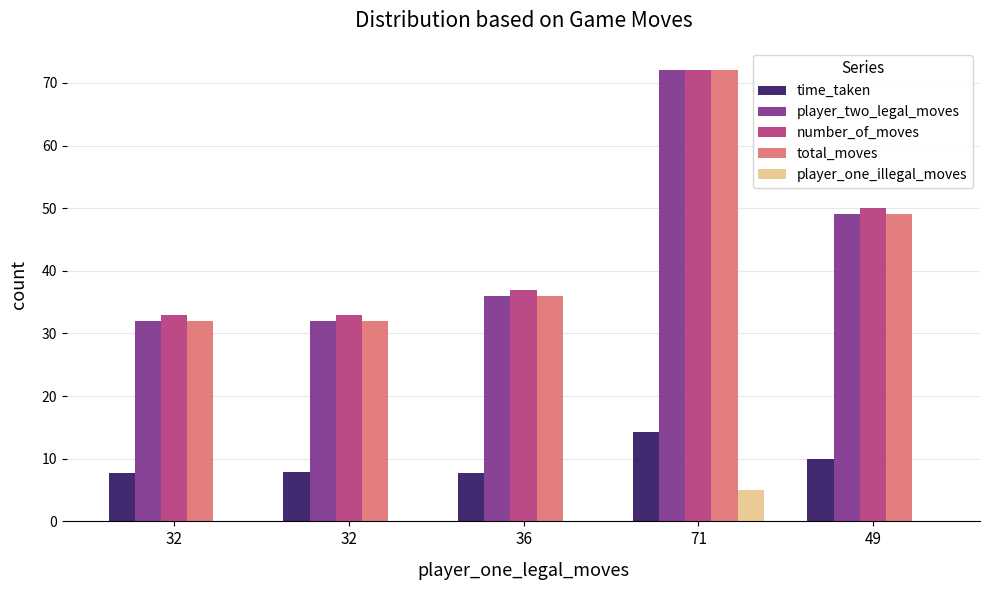

Reading left to right, what are all the values shown in this chart?

time_taken: 7.6	7.8	7.7	14.2	10.0
player_two_legal_moves: 32.0	32.0	36.0	72.0	49.0
number_of_moves: 33.0	33.0	37.0	72.0	50.0
total_moves: 32.0	32.0	36.0	72.0	49.0
player_one_illegal_moves: 0.0	0.0	0.0	5.0	0.0